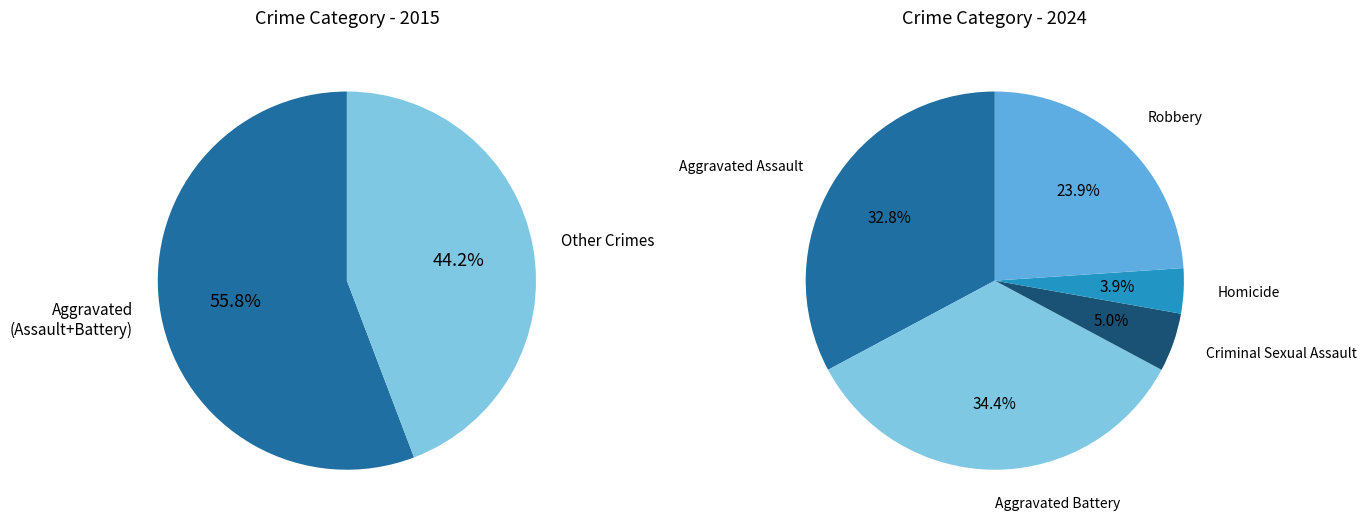

Count the number of slices in the pie.

5